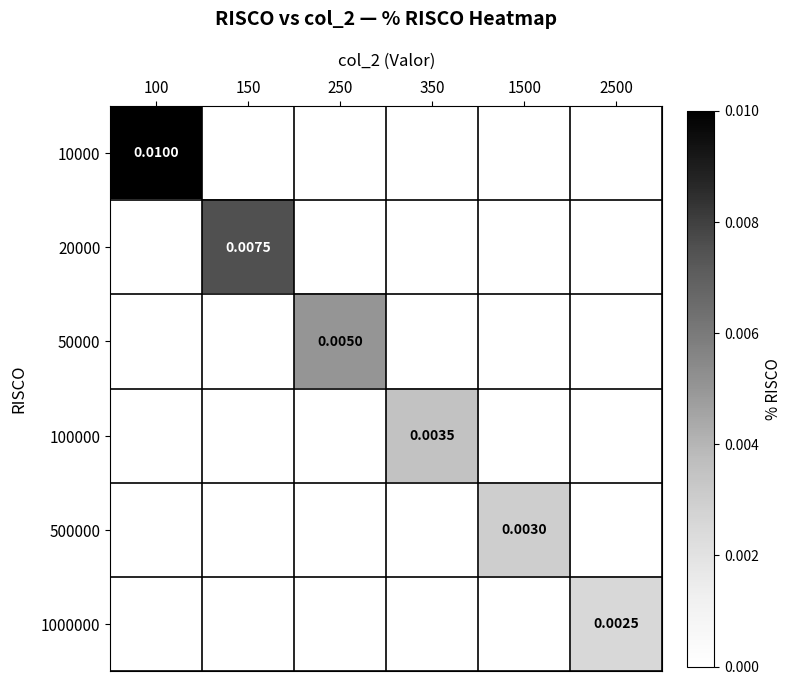

At which category is the sum across all series the highest?

100